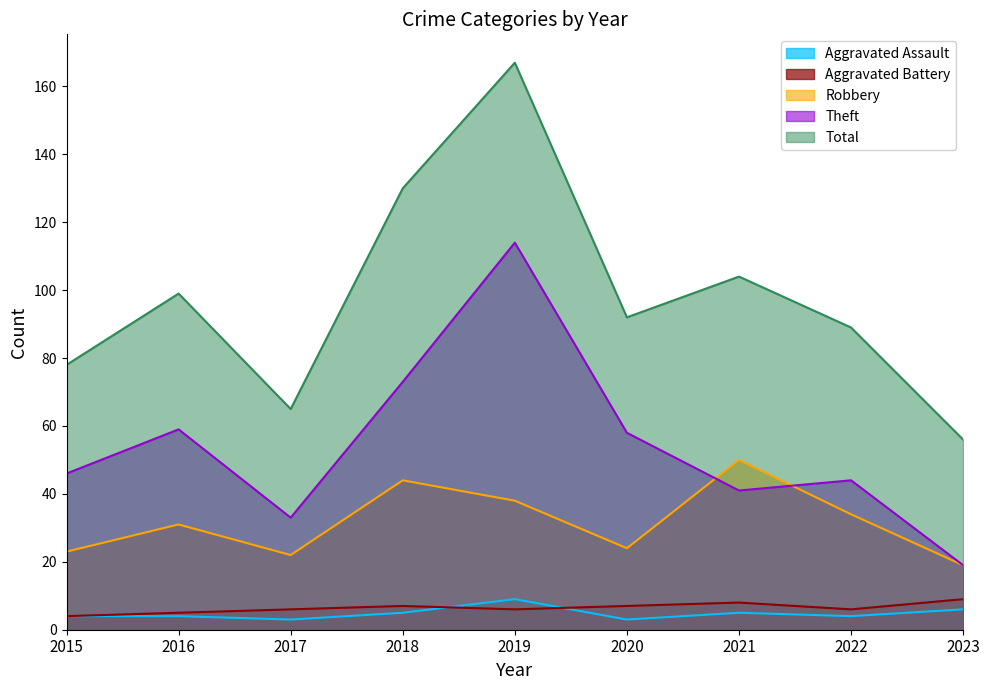

The value of Total at 2022 is 123. True or false?

False